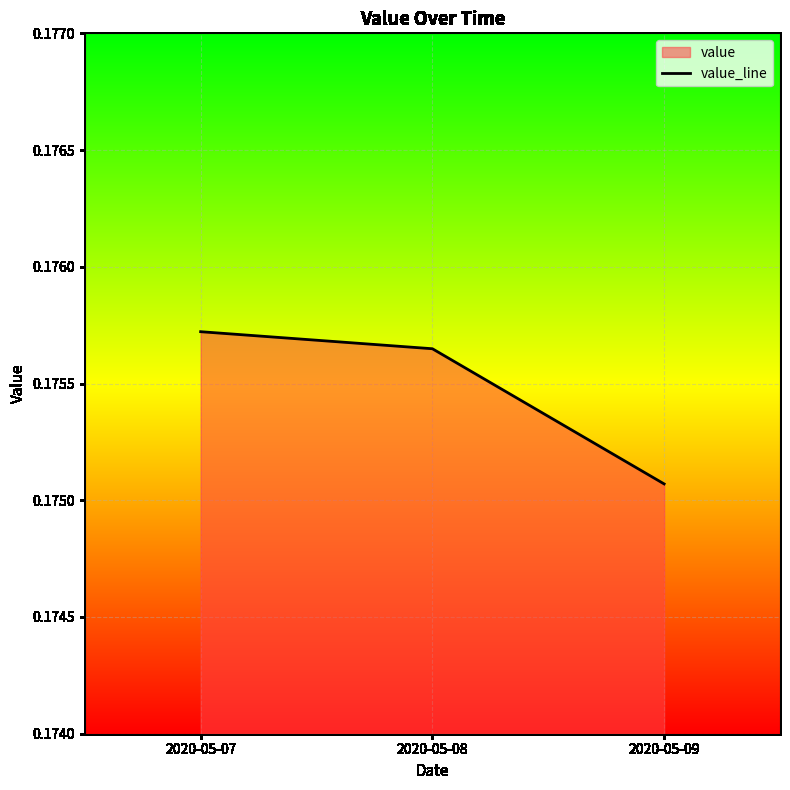

How many lines are shown in the chart?

1